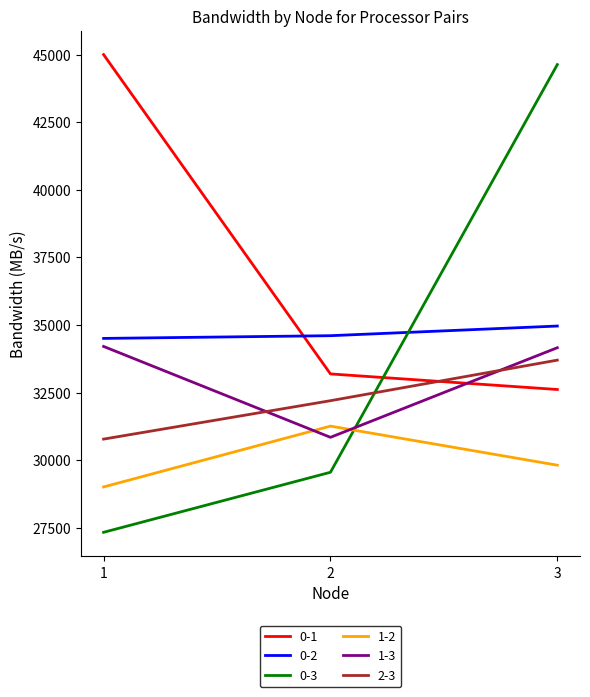

Which series changed the most between 2 and 3?

0-3